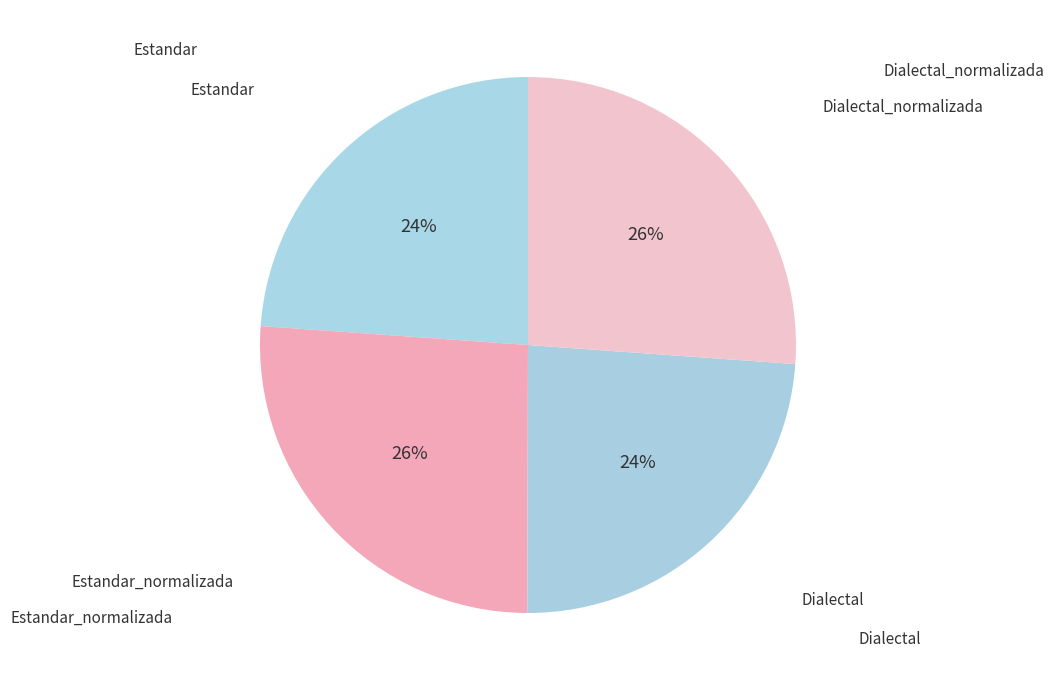

Does any single category account for the majority?

No